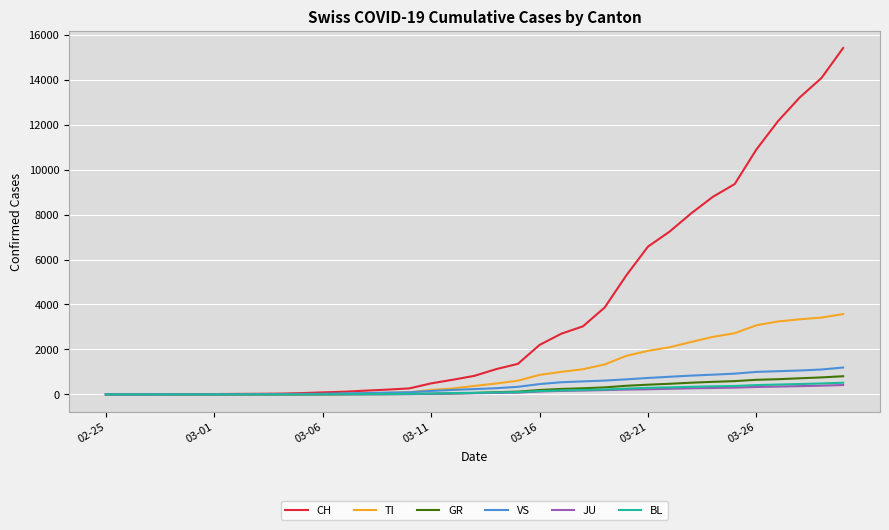

Which series has the largest range (max minus min)?

CH